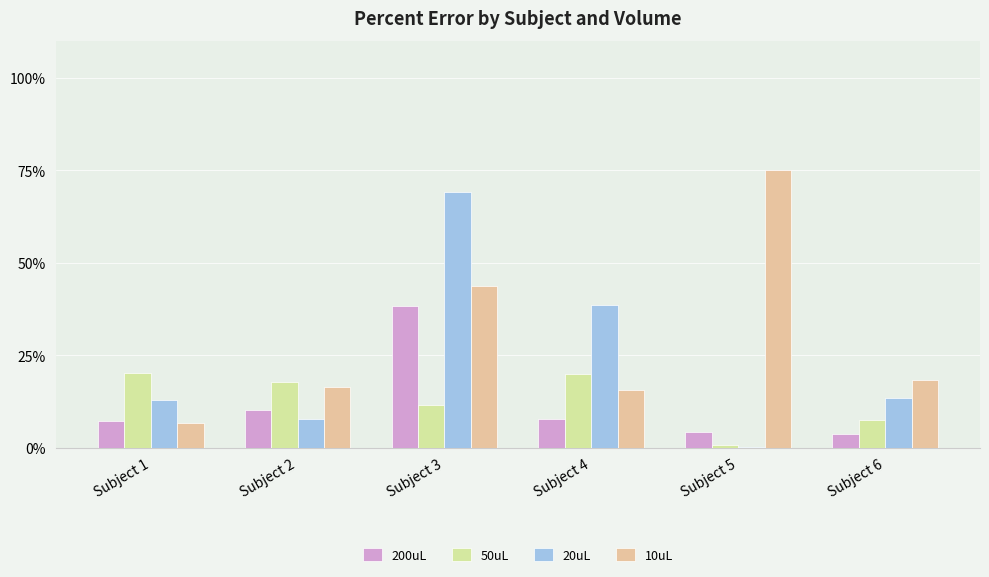

Which series has the largest total across all categories?

10uL